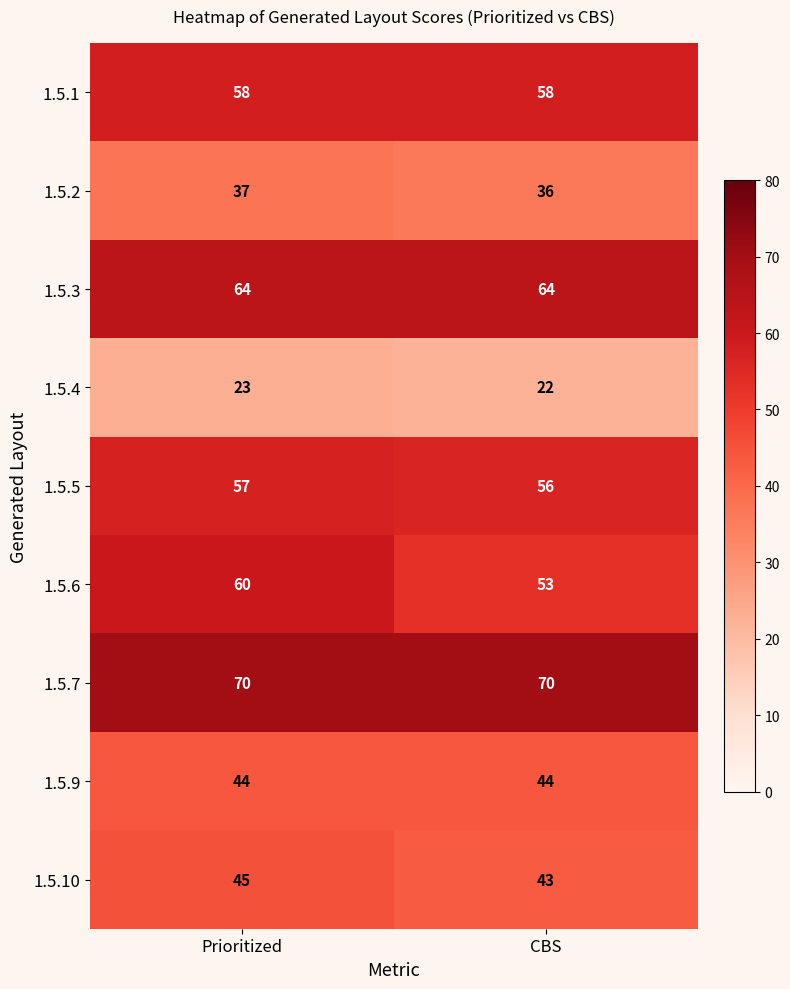

What is the total value across all series at Prioritized?

458